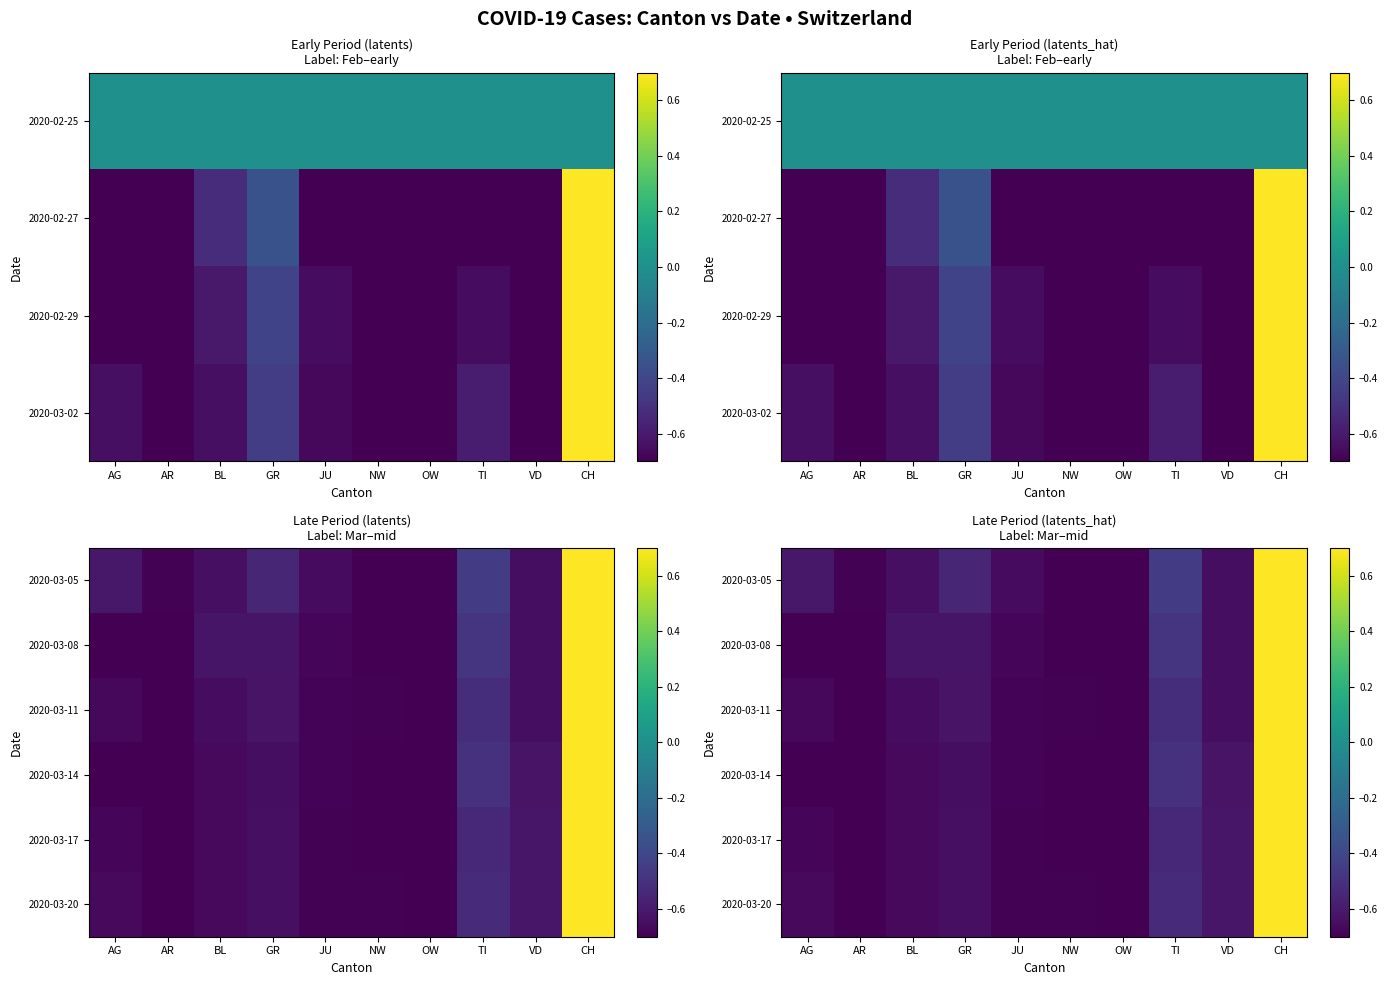

How many values in the 2020-03-17 series are below 0?

9